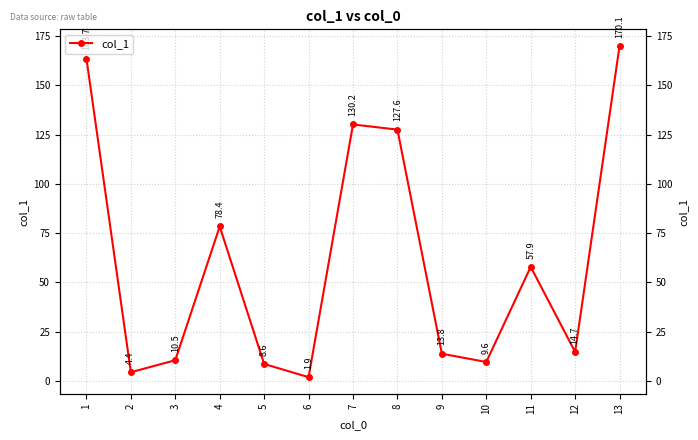

What is the sum of all values?

791.4